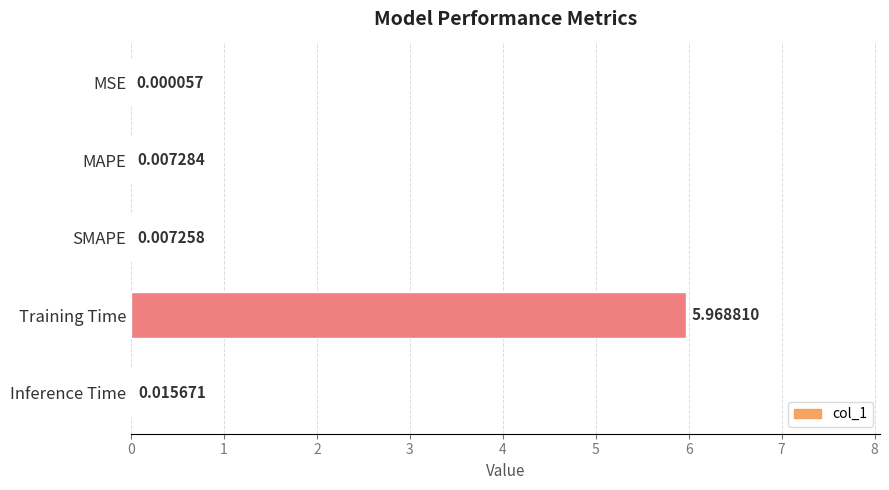

Where is the data nearest to the value 2?

Inference Time